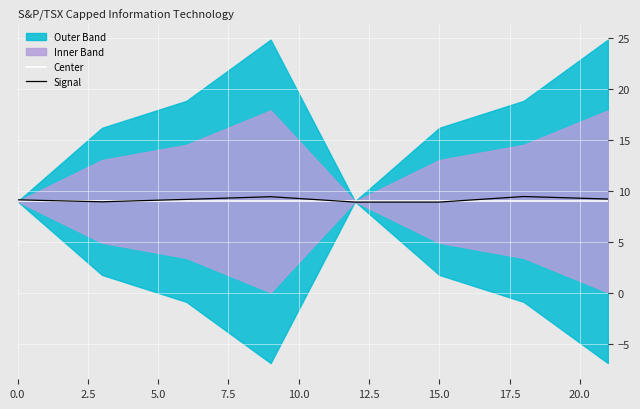

Rank the series at 0.0 from lowest to highest value.

Center, Signal